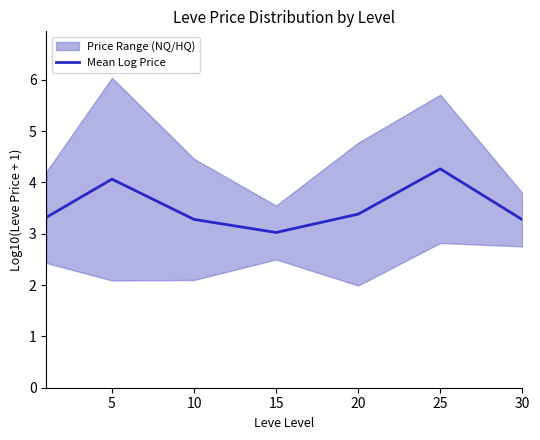

What is the minimum value shown in the chart?

3.0